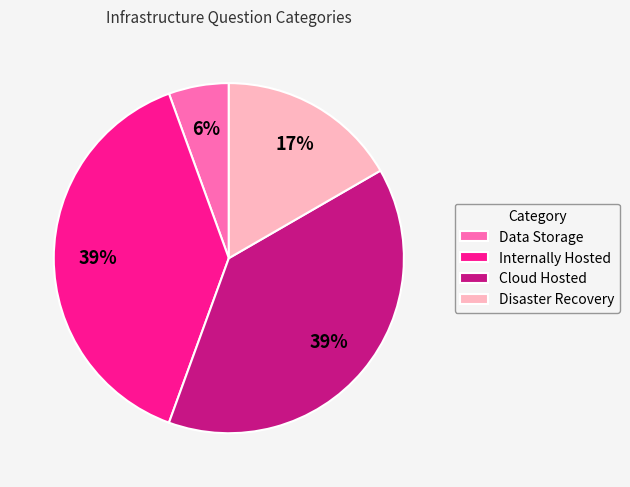

To the nearest percent, what is the difference between the largest and smallest slice percentages?

33%